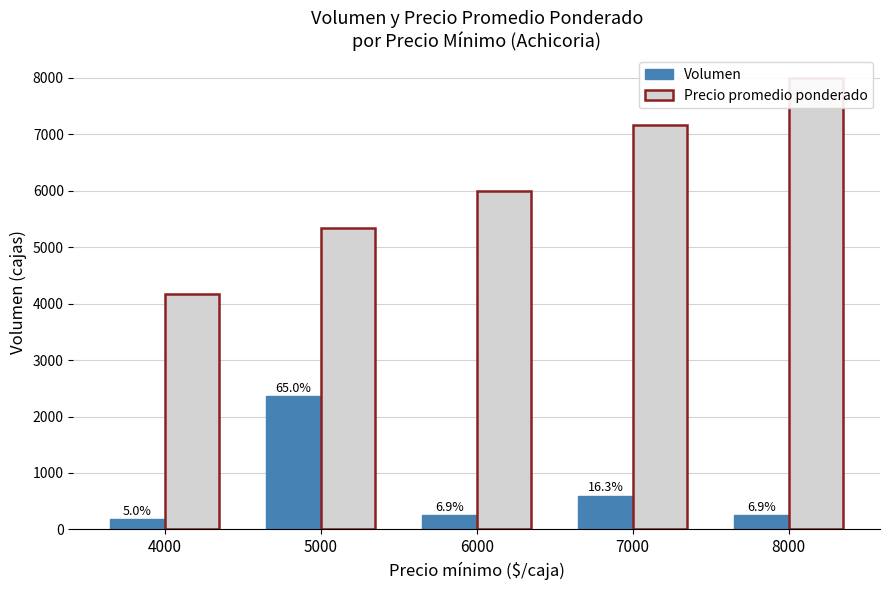

What are all the series names shown in the legend?

Volumen, Precio promedio ponderado